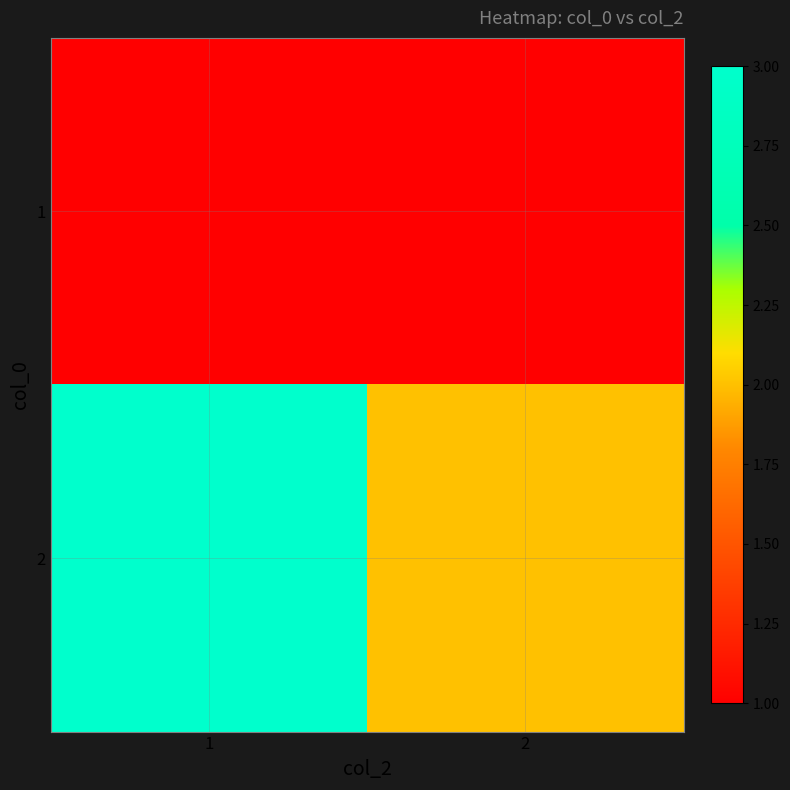

What is the maximum value shown in the chart?

3